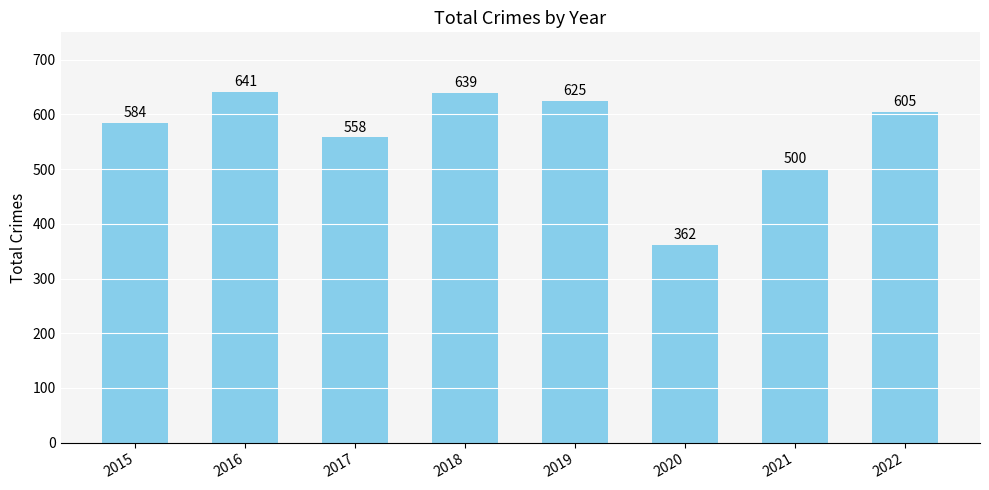

What is the value of the 8th bar from the left?

605